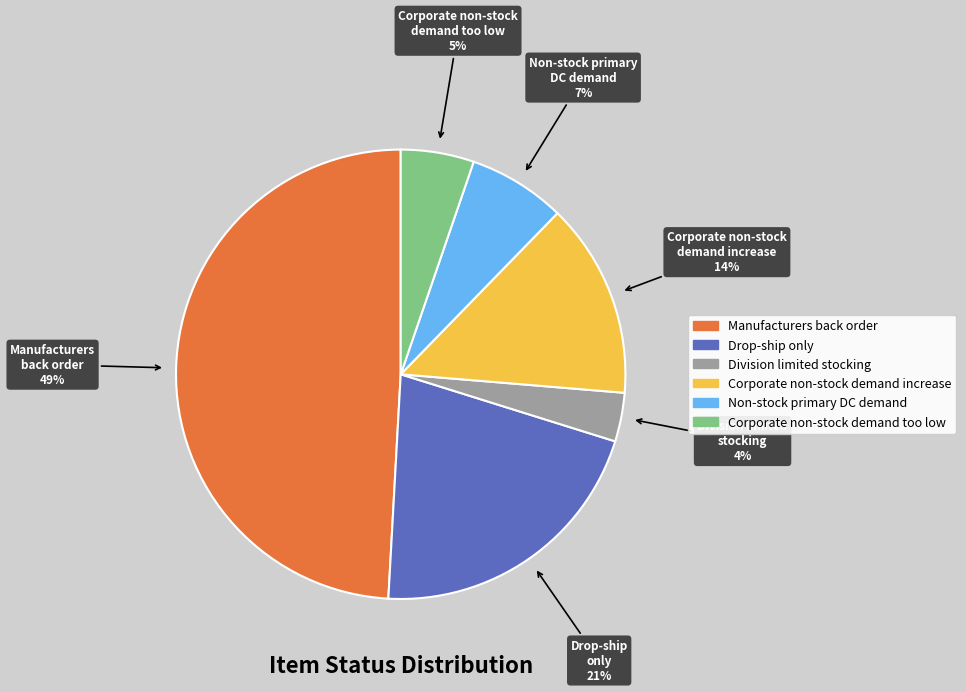

To the nearest percent, what is the combined percentage of Corporate non-stock demand too low and Drop-ship only?

26%